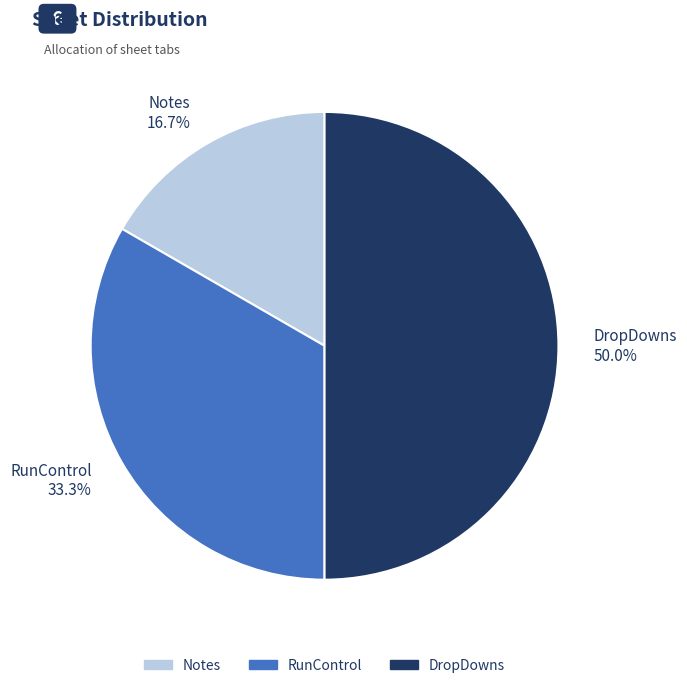

To the nearest percent, what is the difference between the RunControl and Notes slice percentages?

17%